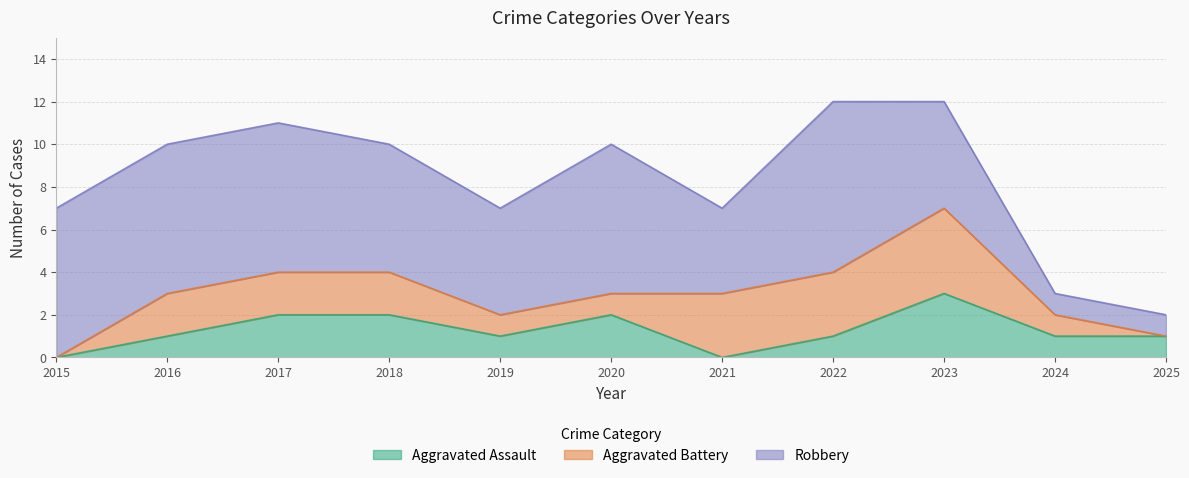

Which category has the lowest value in the Robbery series?

2024